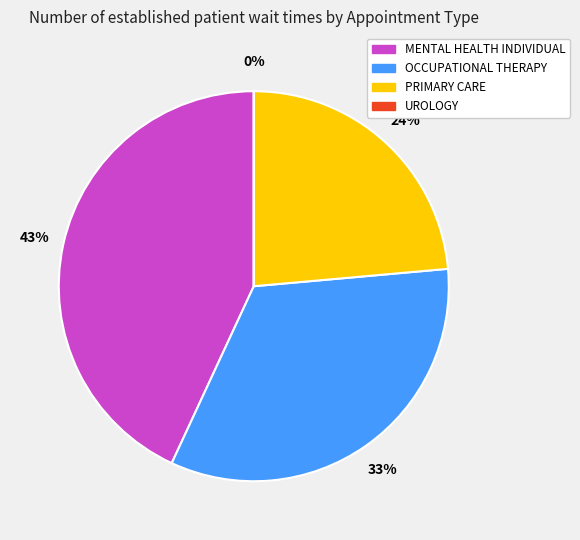

To the nearest percent, what is the combined percentage of PRIMARY CARE and UROLOGY?

24%